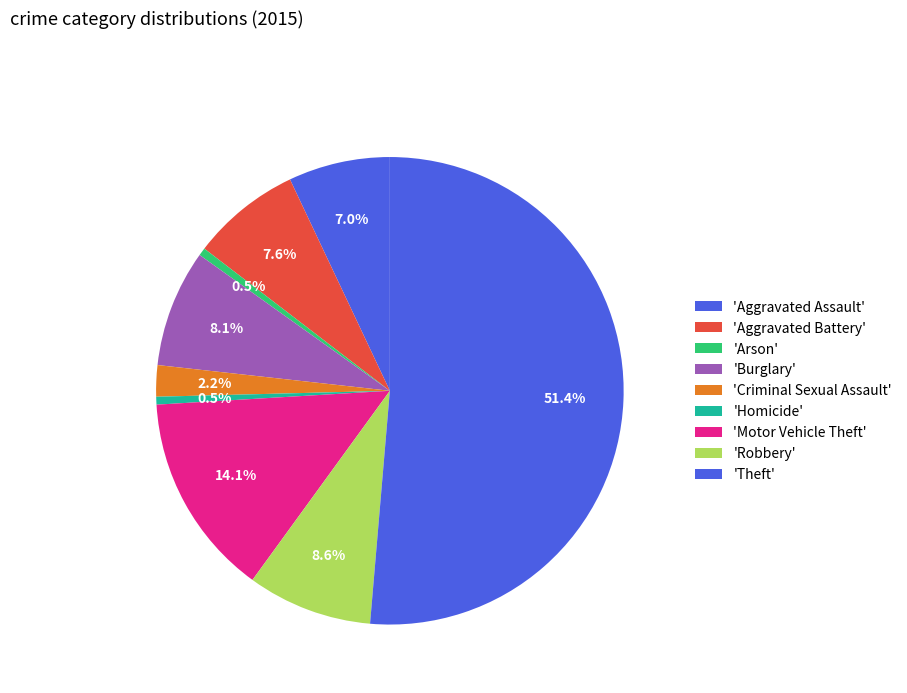

Count the number of slices in the pie.

9